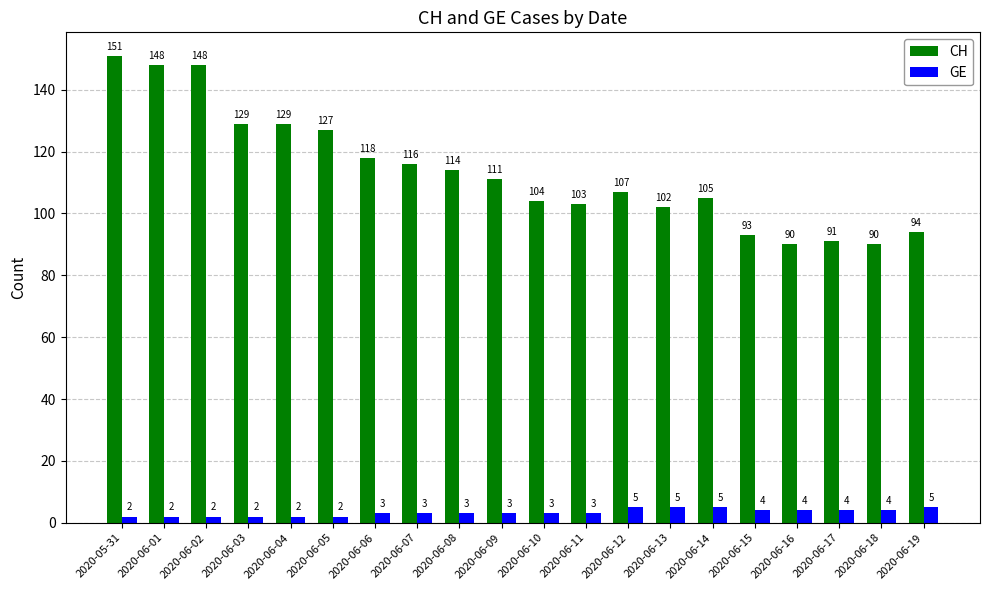

Reading left to right, transcribe all the data shown in this chart.

CH: 151	148	148	129	129	127	118	116	114	111	104	103	107	102	105	93	90	91	90	94
GE: 2	2	2	2	2	2	3	3	3	3	3	3	5	5	5	4	4	4	4	5